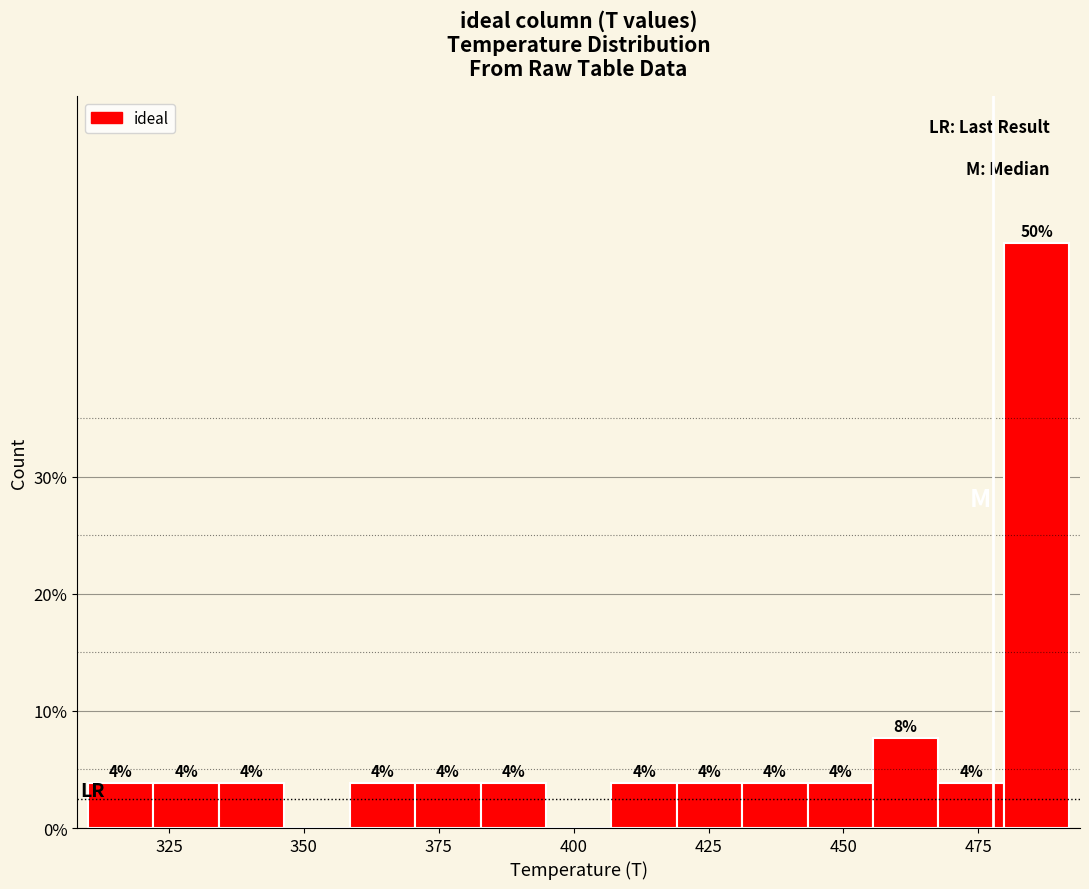

Read against the x-axis, roughly where is the centre of the tallest bar?

485